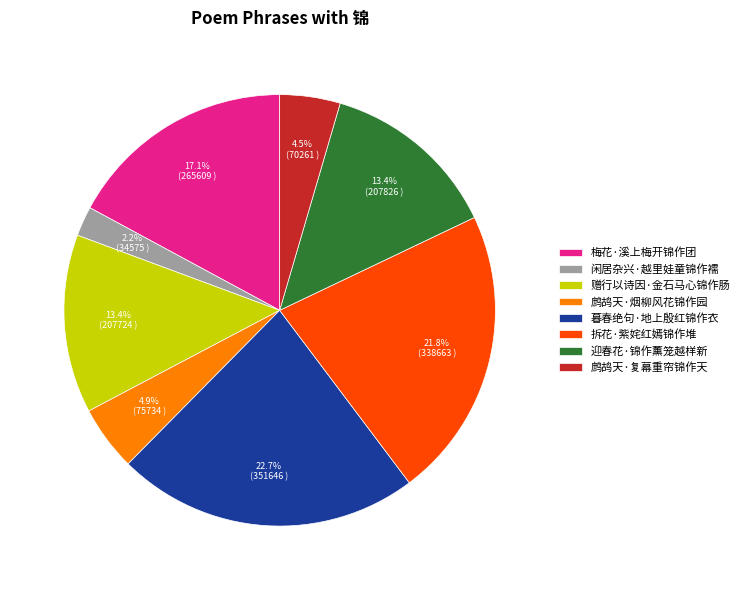

To the nearest percent, what is the average slice percentage?

12%